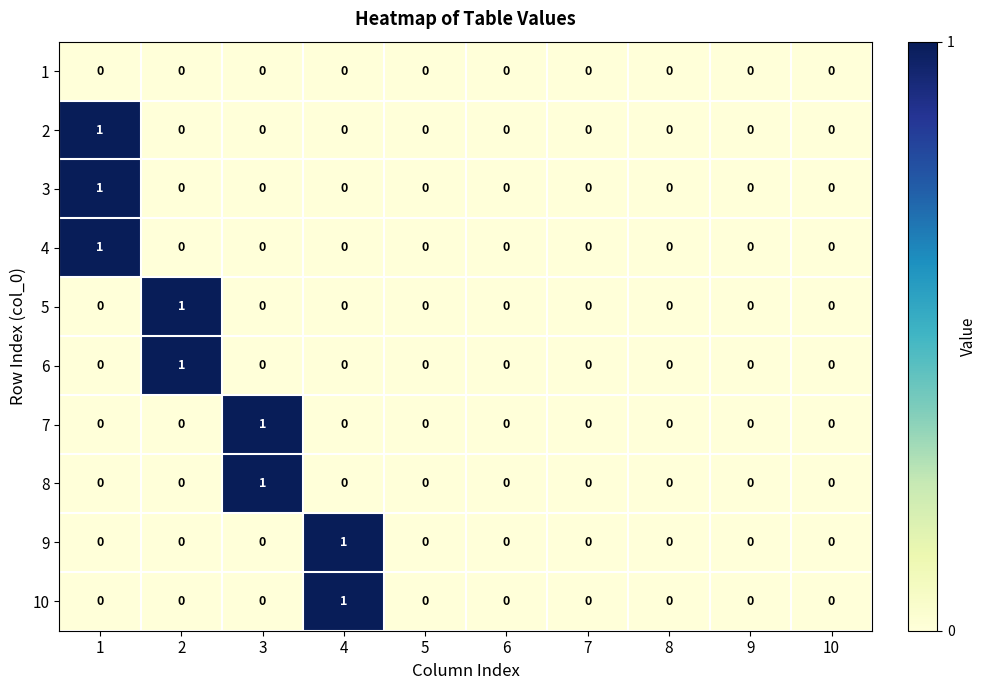

The 10 series shows 0 at 5. True or false?

True